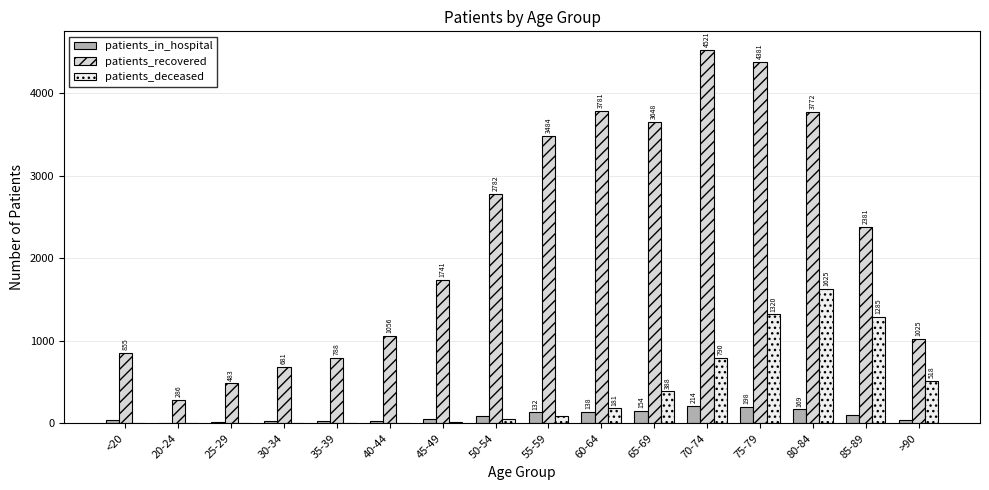

What is the approximate value of patients_recovered at <20, to the nearest 100?

900